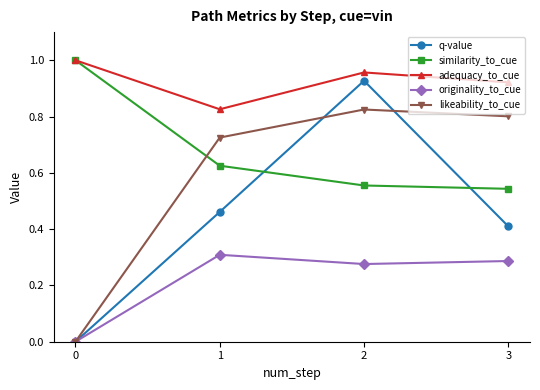

True or false: likeability_to_cue has a value of 0.4 at 1.

False